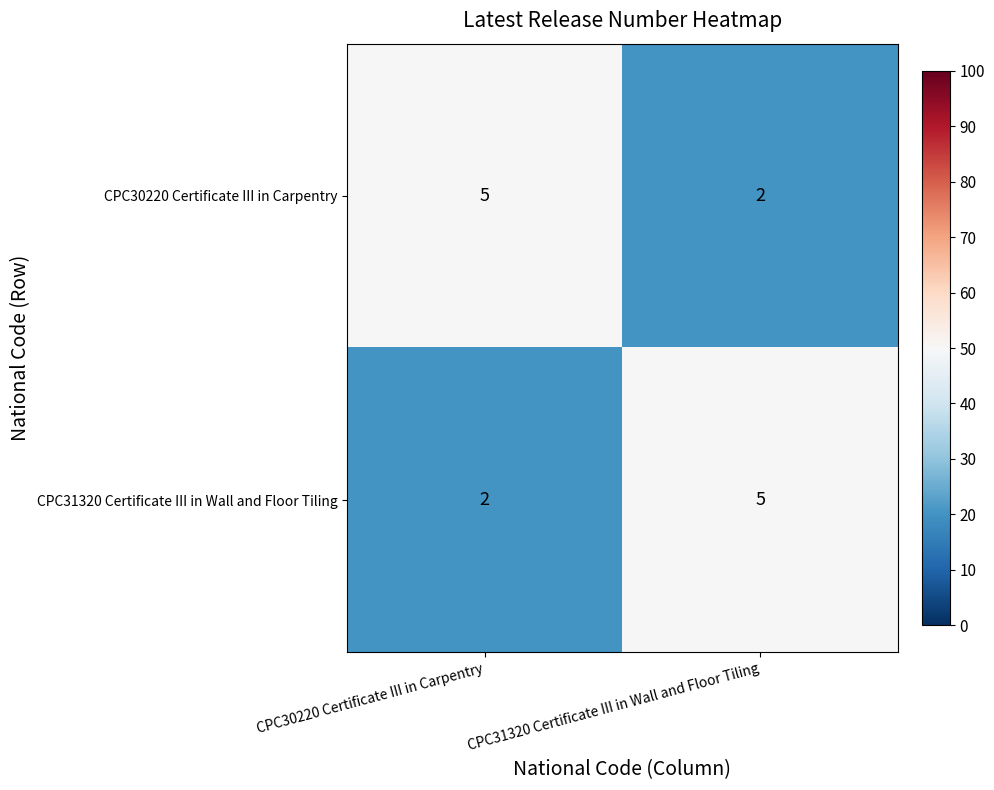

How many categories are shown in the chart?

2